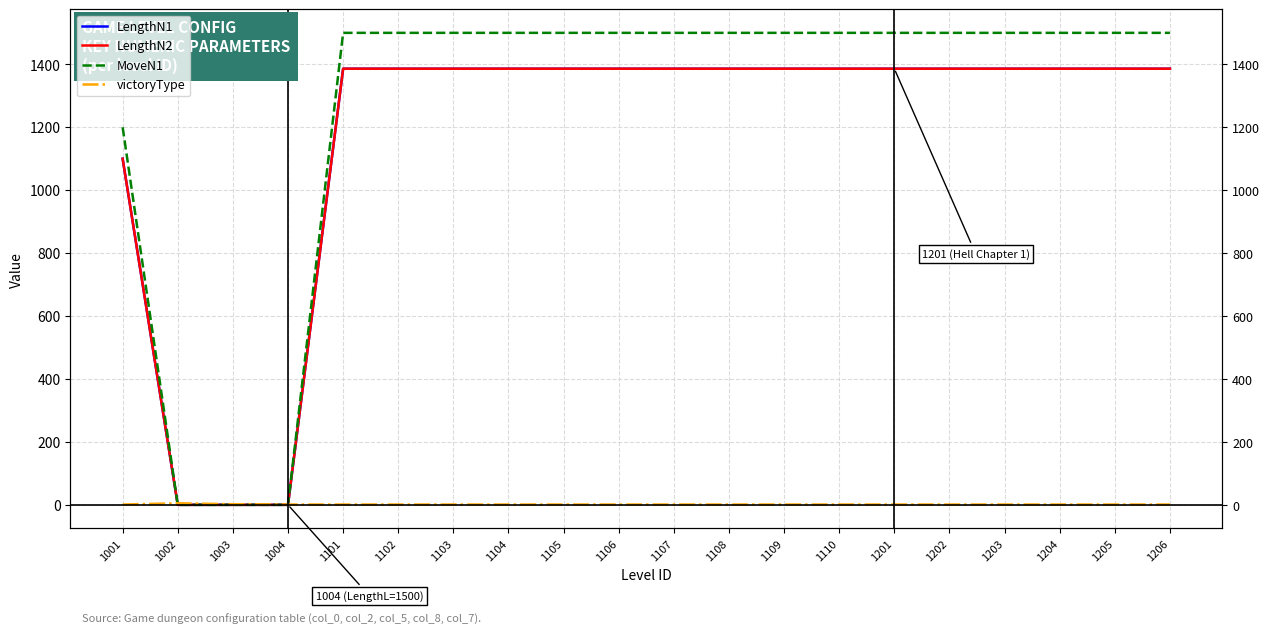

How many distinct data groups are displayed?

4